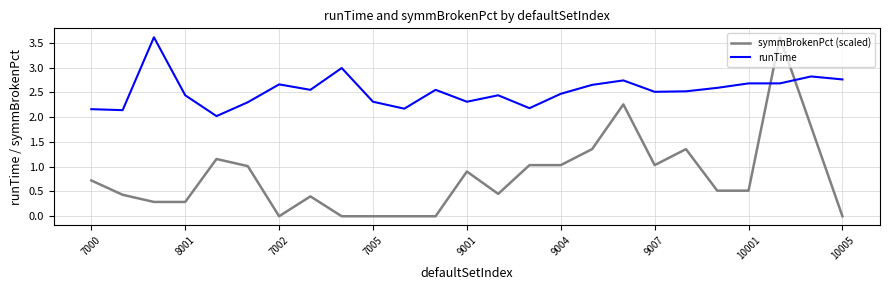

What is the highest value of the runTime series?

3.6